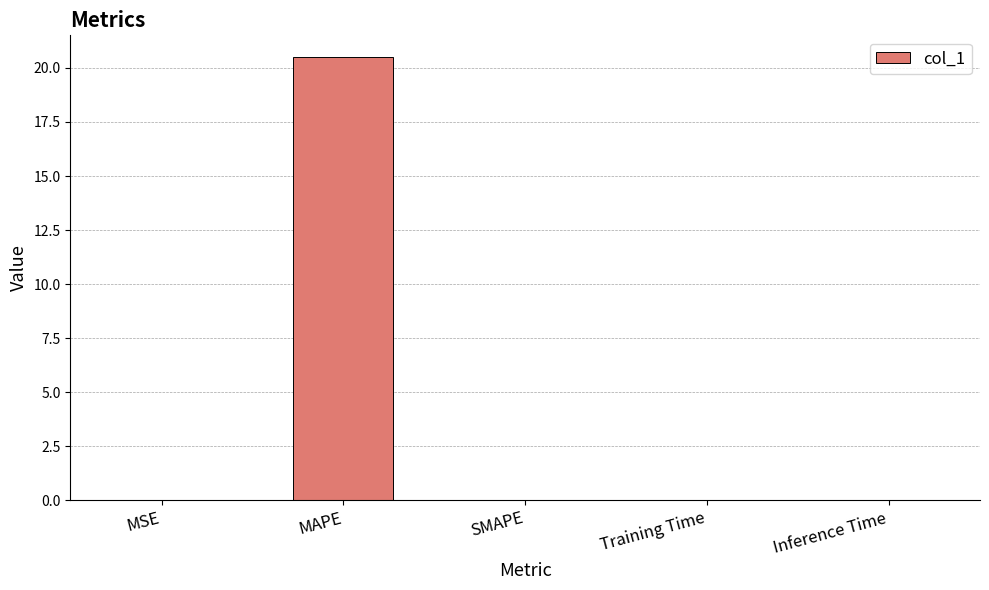

What is the maximum value shown in the chart?

20.5